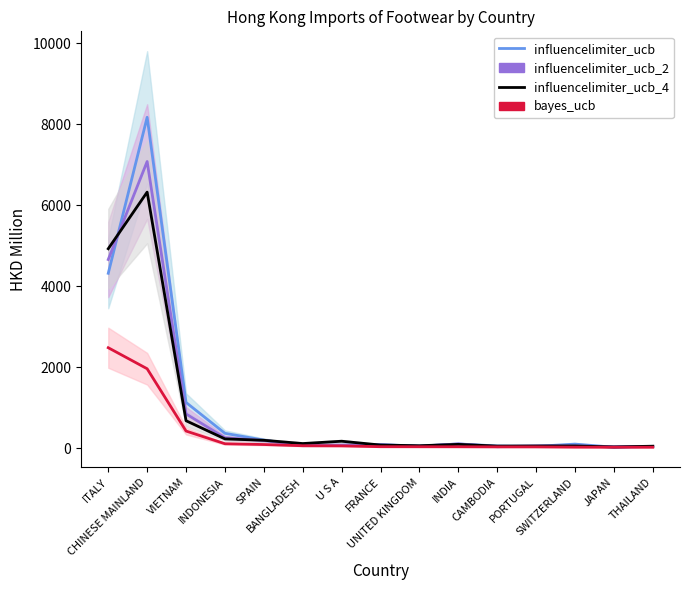

At which category does influencelimiter_ucb_2 (201812) reach its first local valley?

U S A